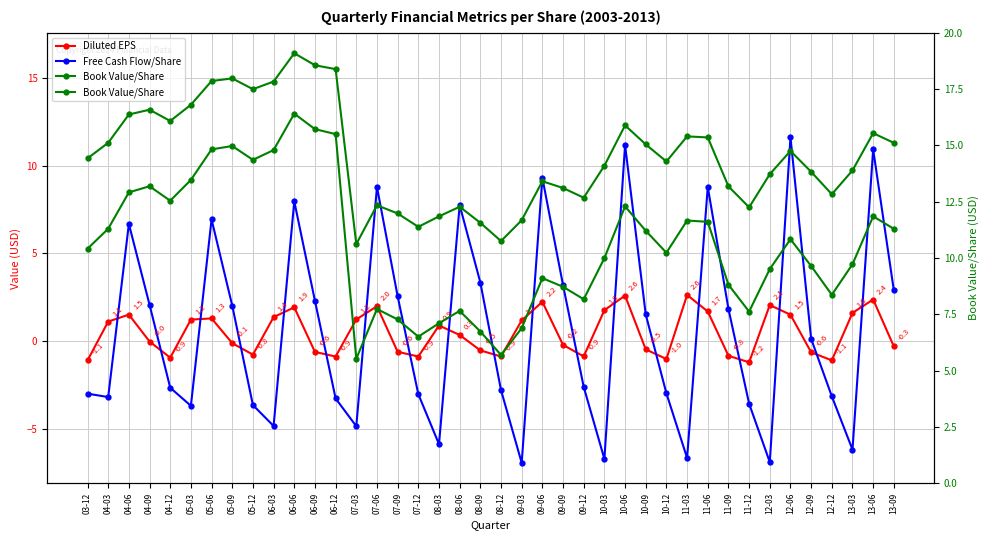

Which has a higher value, 07-09 or 11-06?

11-06